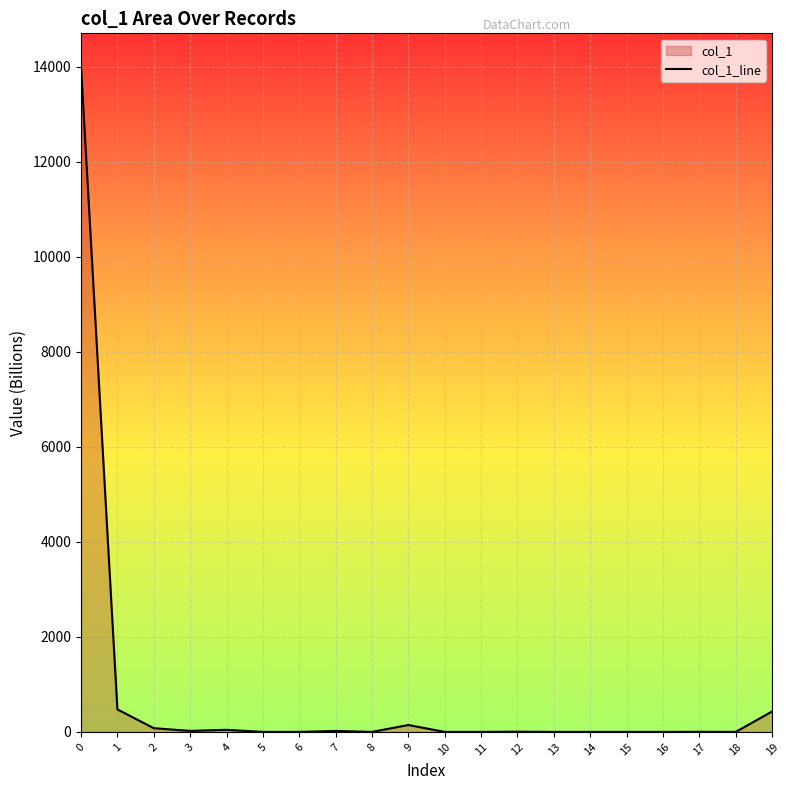

What is the difference between the maximum and minimum values?

13999.7